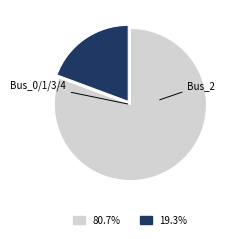

Is there any slice that represents more than half of the pie?

Yes